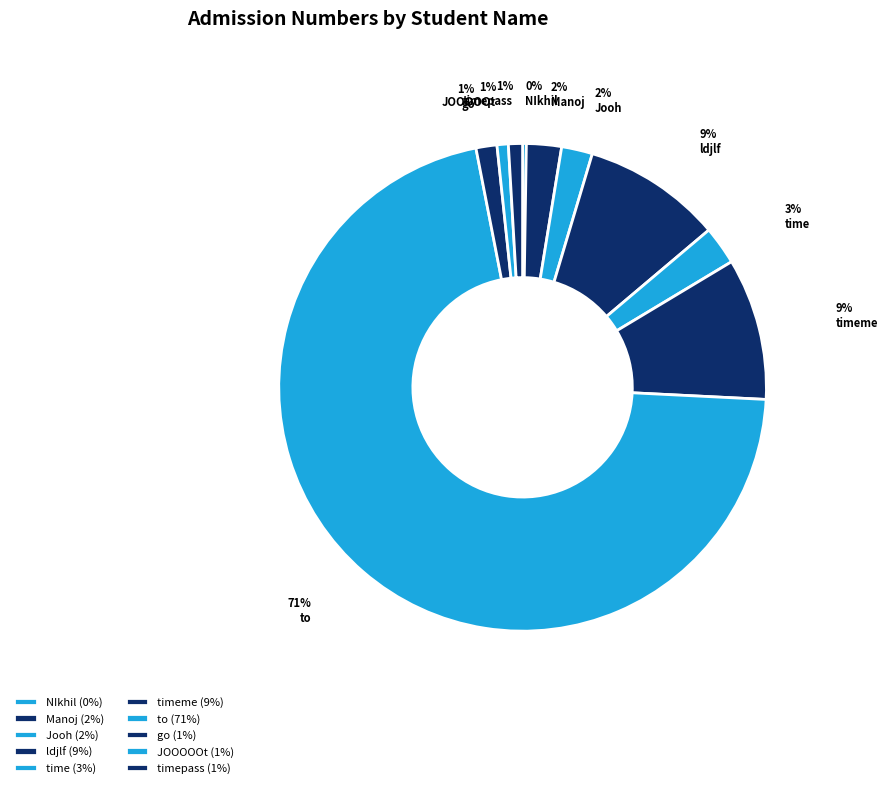

What percentage is the Jooh slice, to the nearest percent?

2%